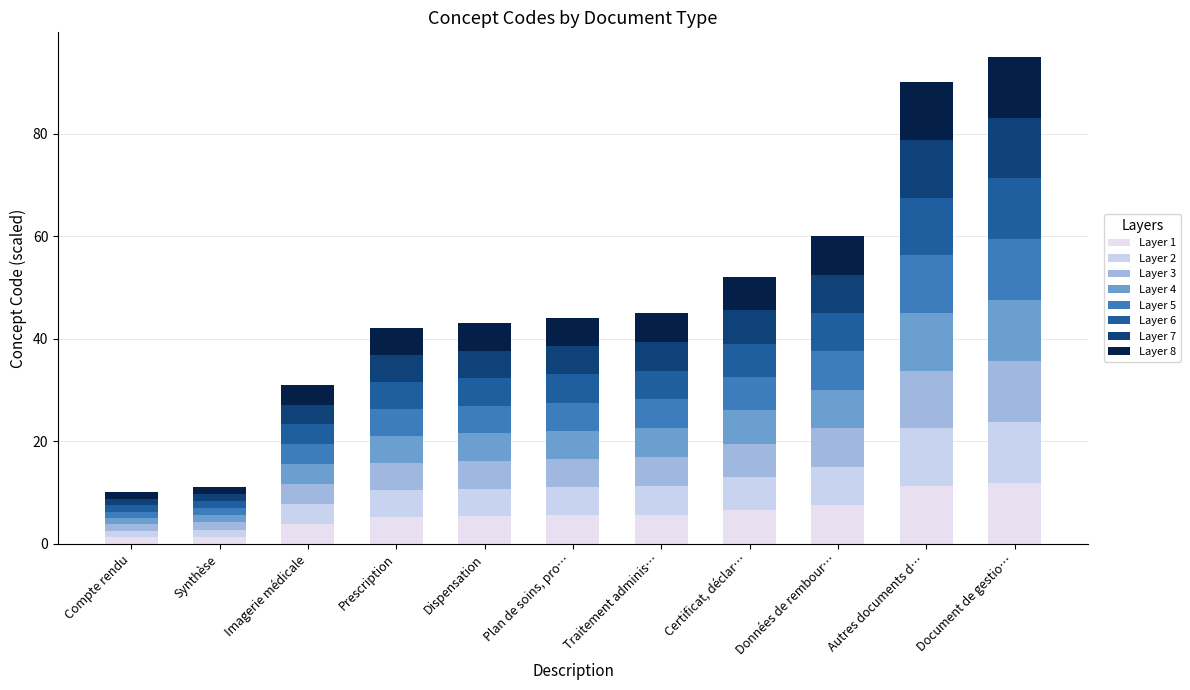

How many bars are there in total?

11